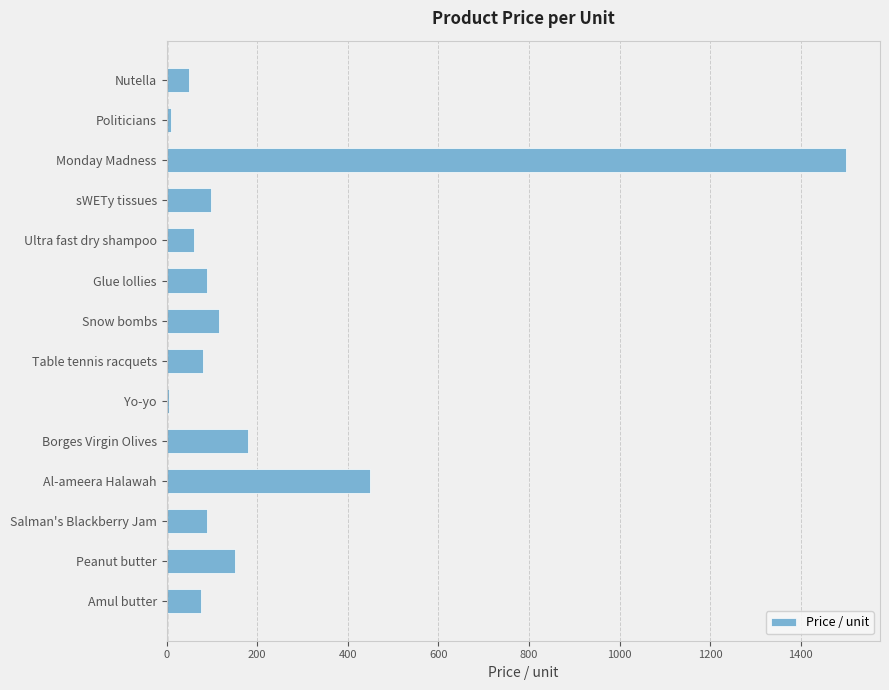

How many categories are shown in the chart?

14